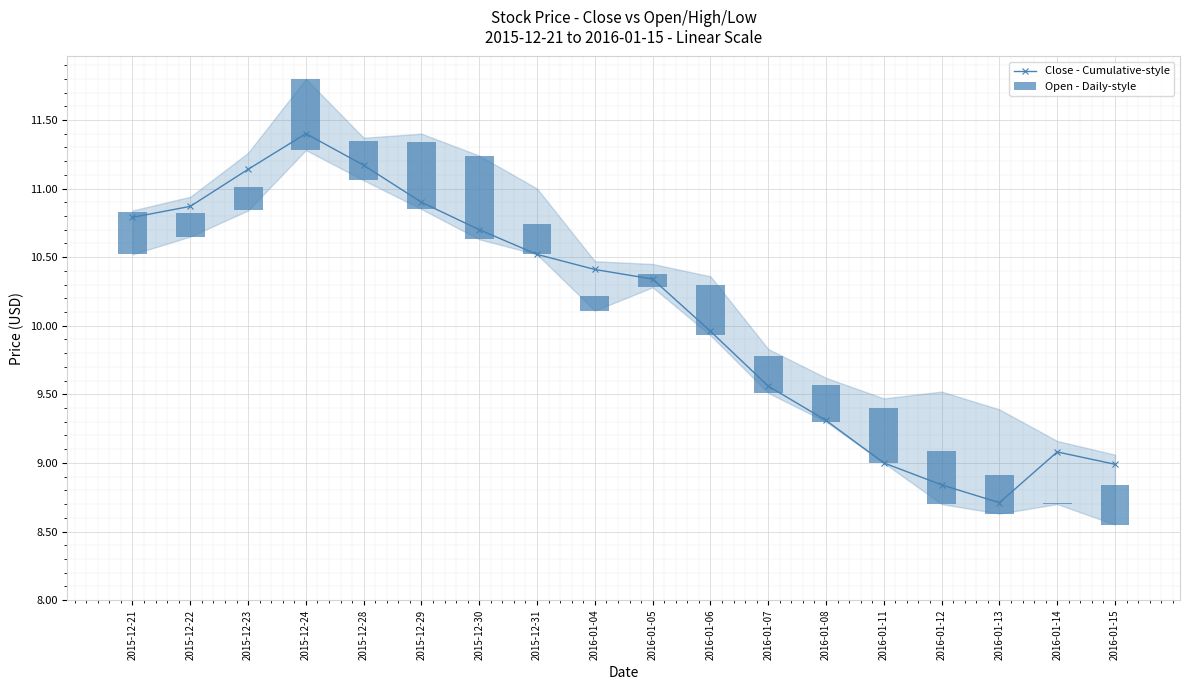

At which category is the sum across all series the highest?

2015-12-24